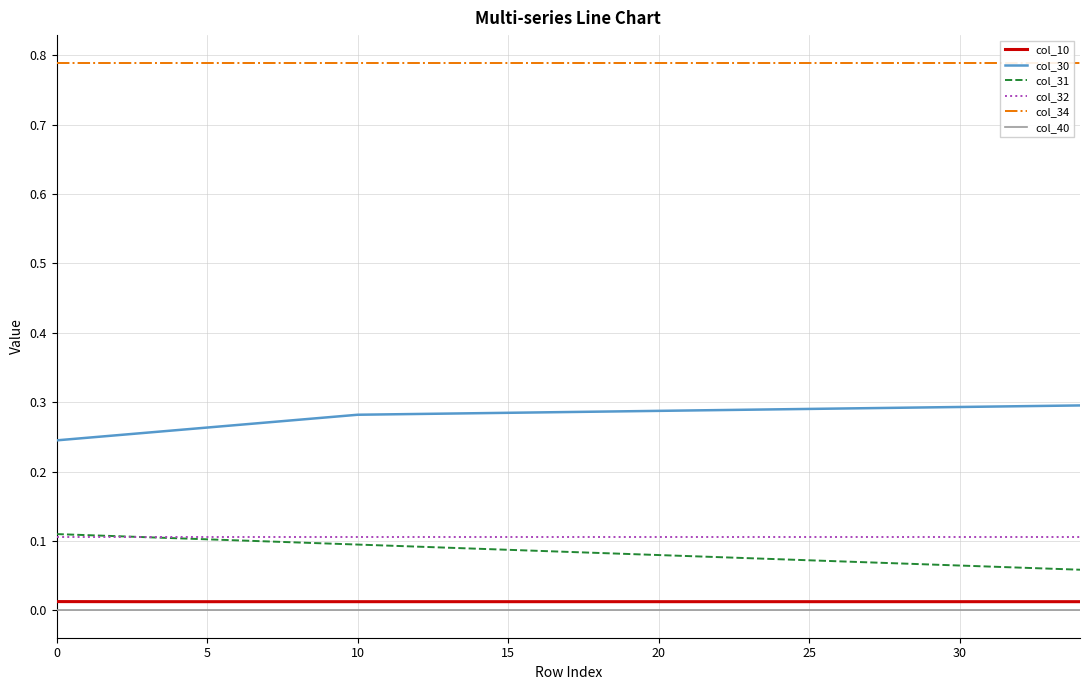

True or false: col_34 and col_32 intersect in this chart.

False